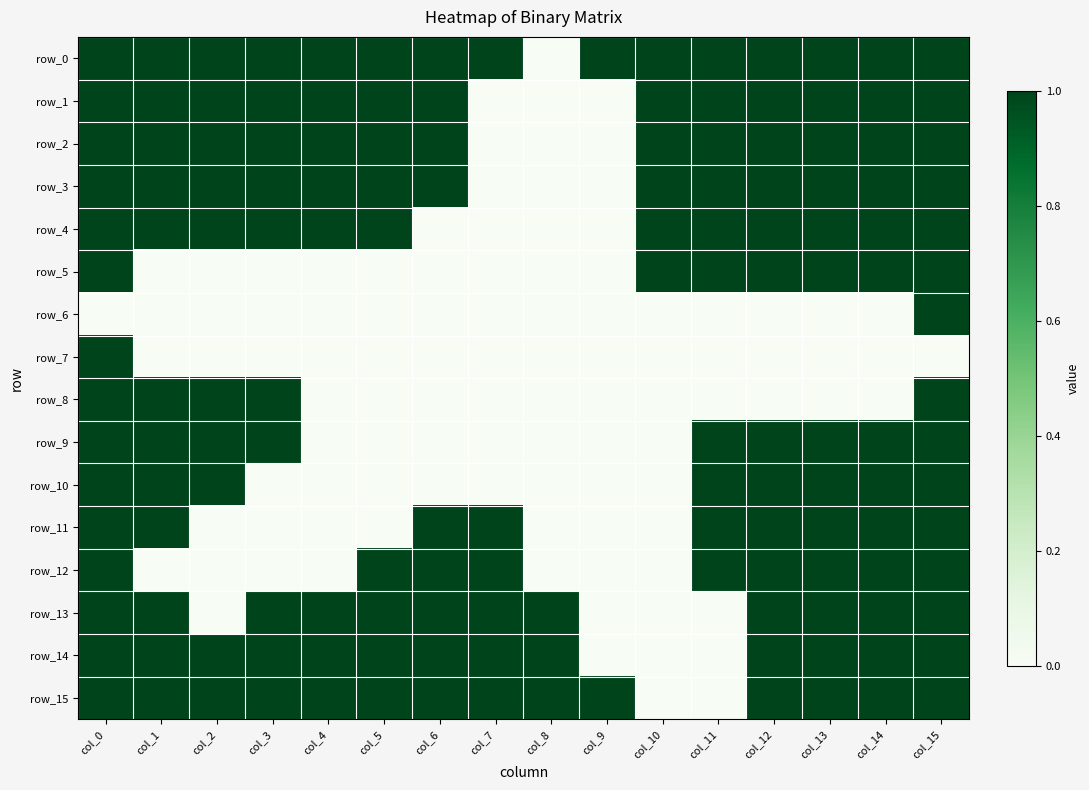

List the series in order of their peak value, highest first.

row_0, row_1, row_2, row_3, row_4, row_5, row_6, row_7, row_8, row_9, row_10, row_11, row_12, row_13, row_14, row_15